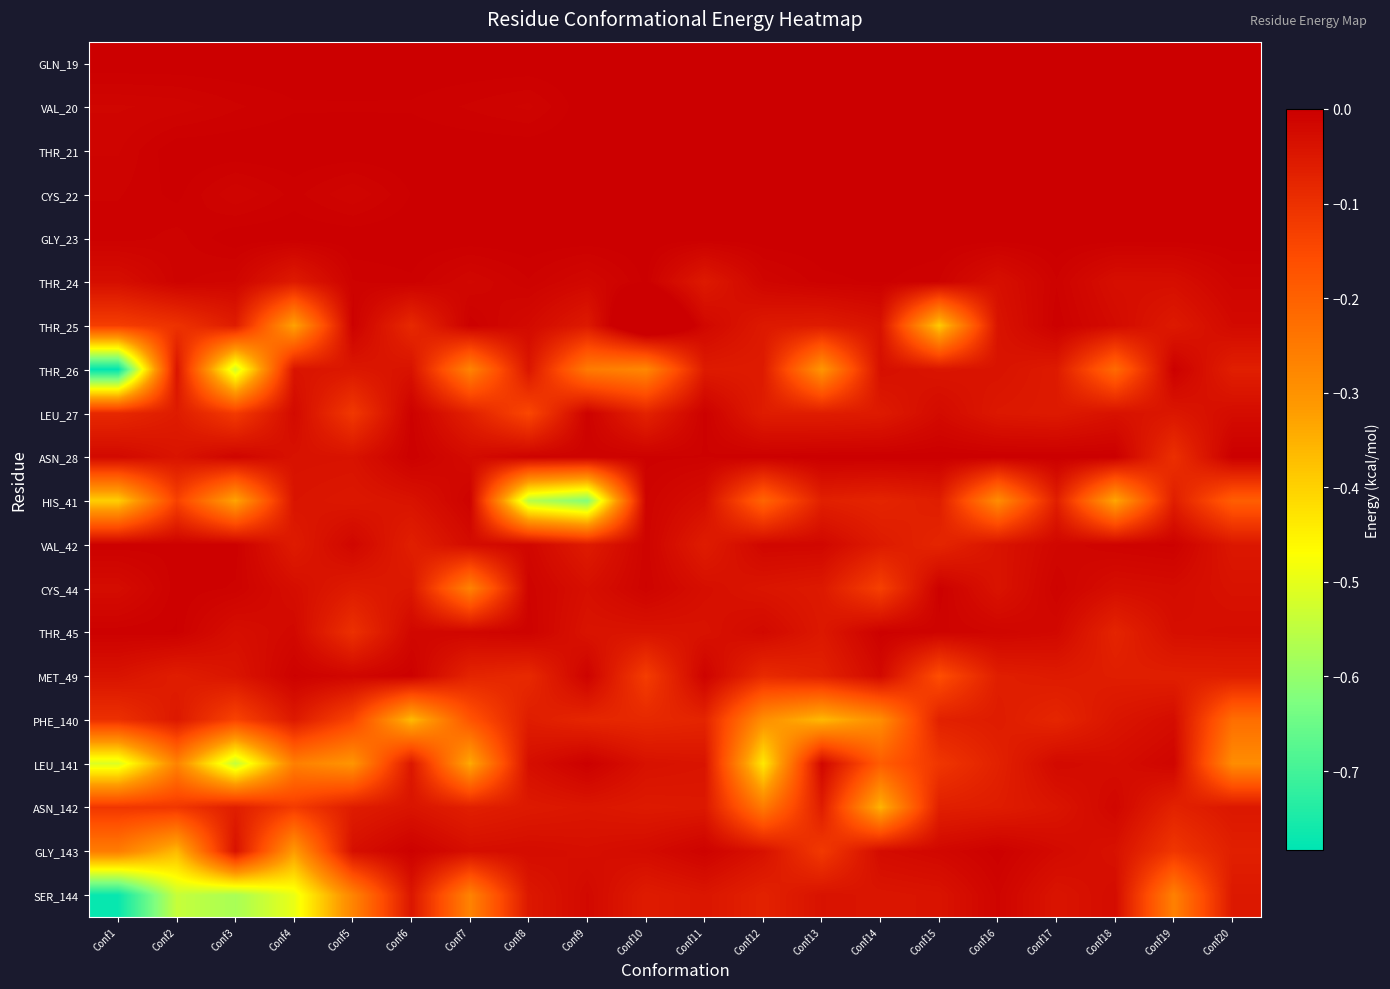

What is the total value across all series at Conf19?

-0.9